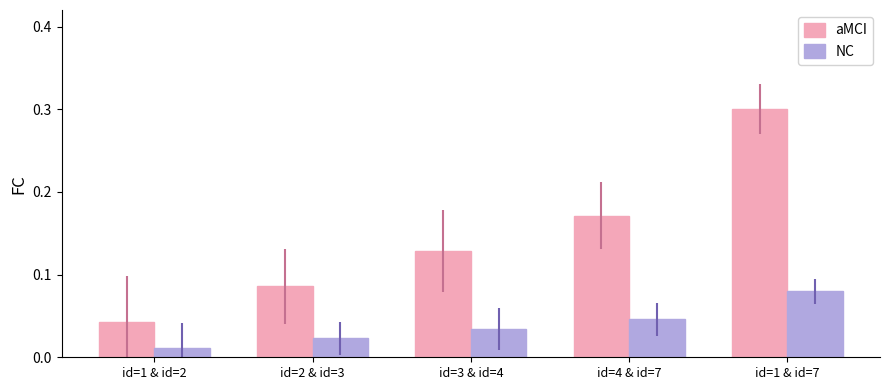

What is the difference between the aMCI values at id=1 & id=7 and id=1 & id=2?

0.3